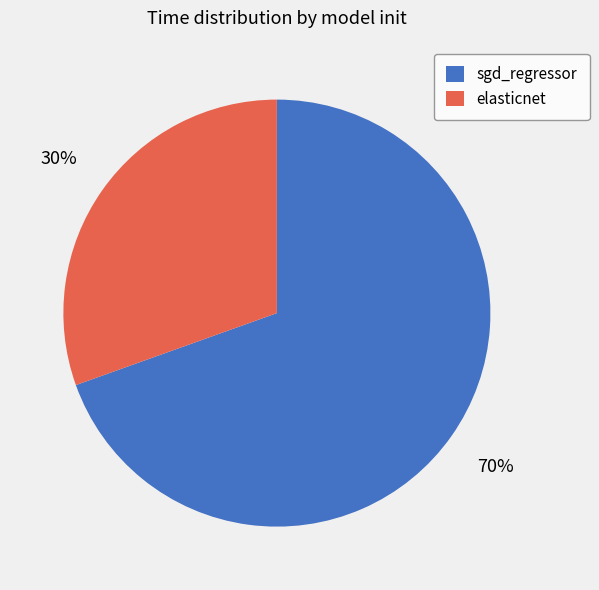

What is the smallest slice in the pie chart?

elasticnet